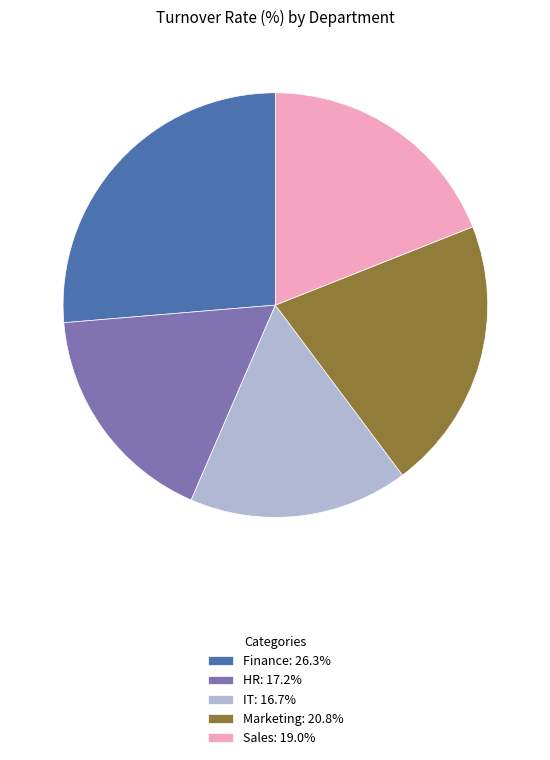

How many slices are in this pie chart?

5